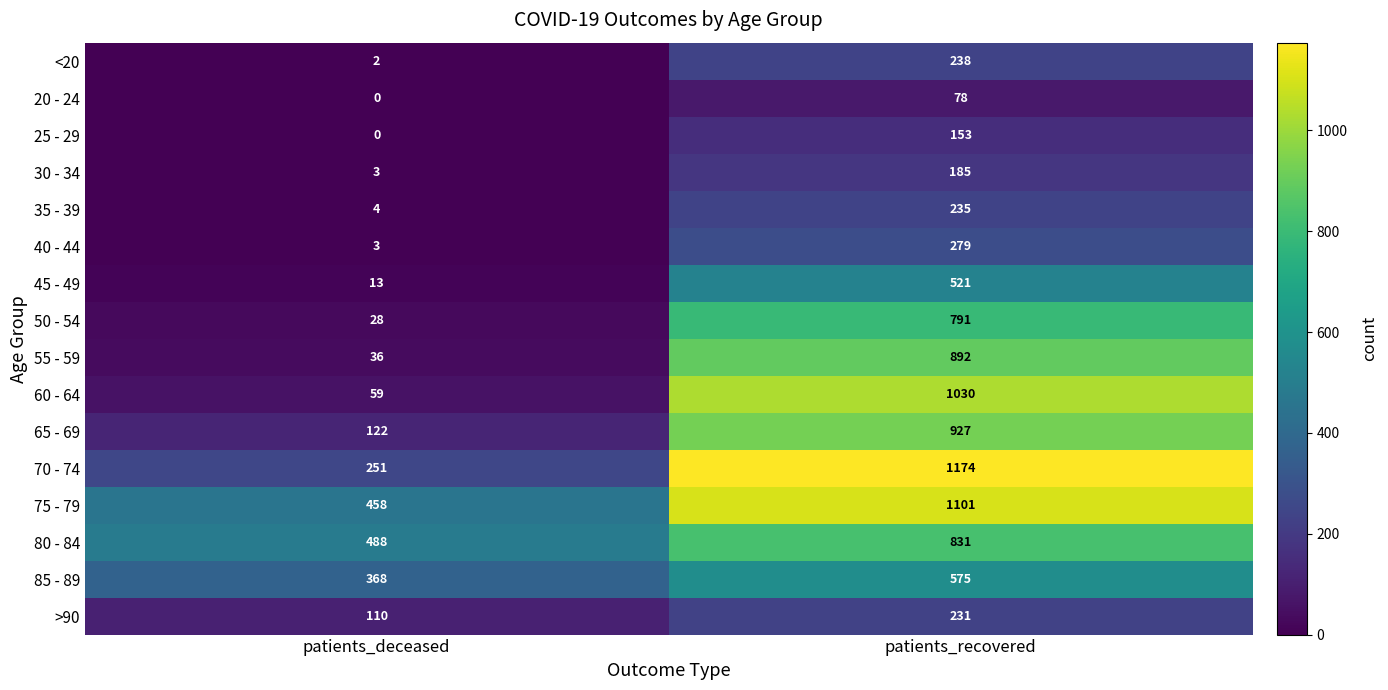

At how many categories does at least one series exceed 423?

2